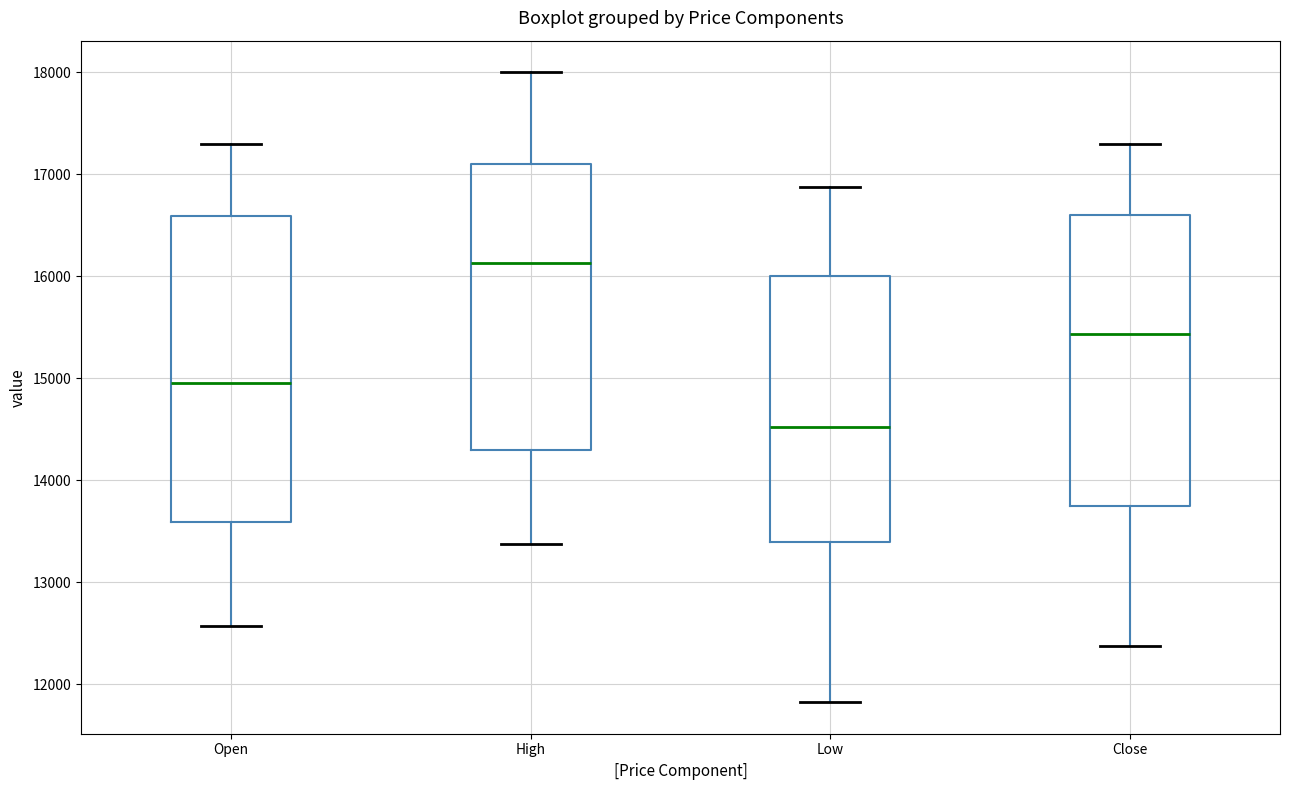

Where does the lower whisker of the box for Low end on the y-axis? The values are not printed on the chart, so give them approximately, as read against the axis.

11800